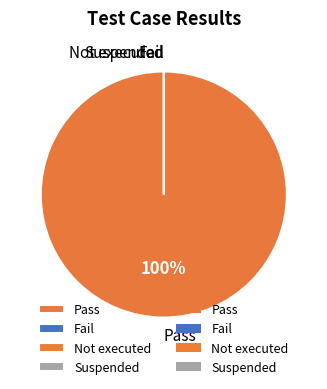

How many slices are in this pie chart?

4